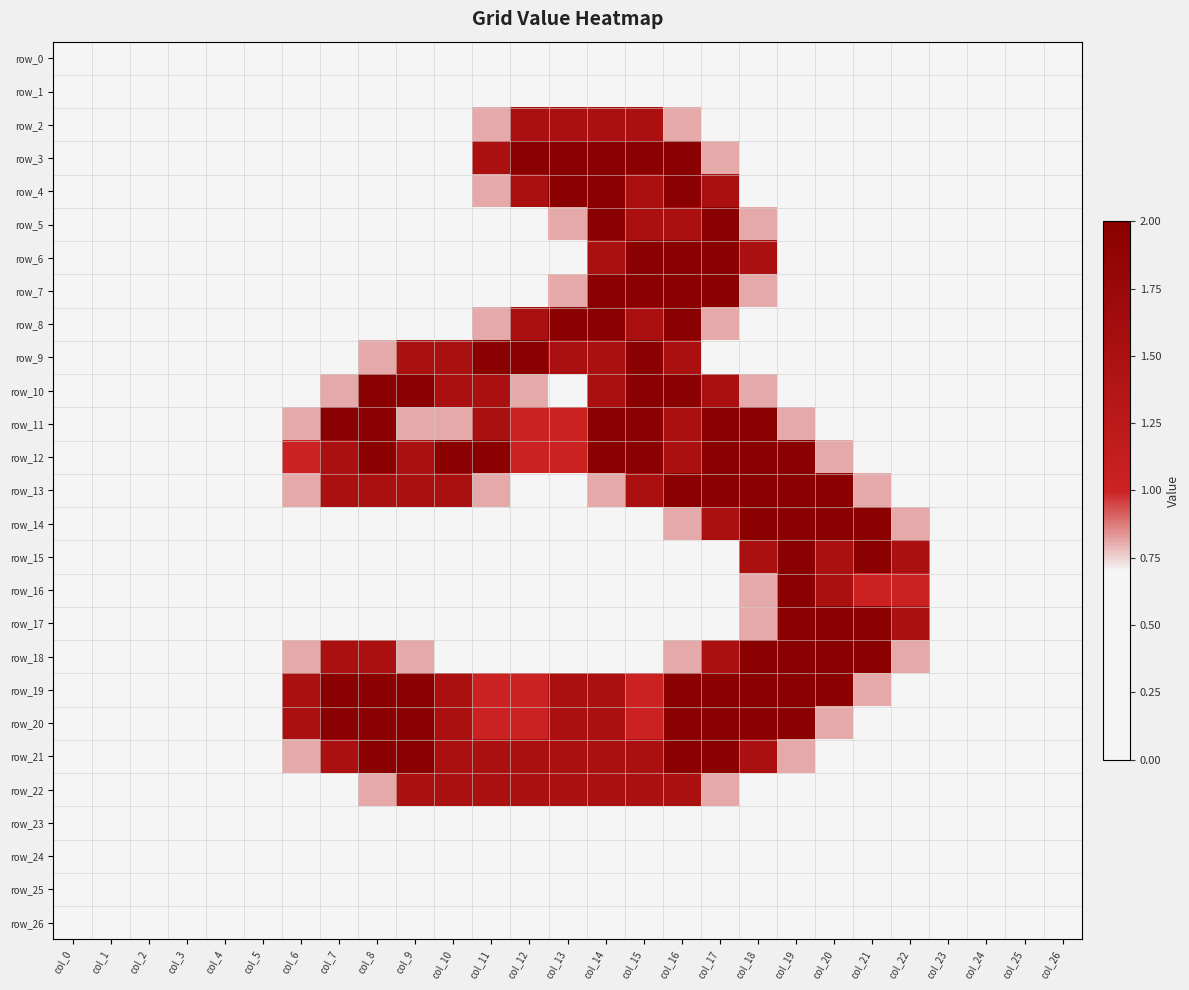

What is the difference between the maximum and second lowest values in the row_6 series?

2.0